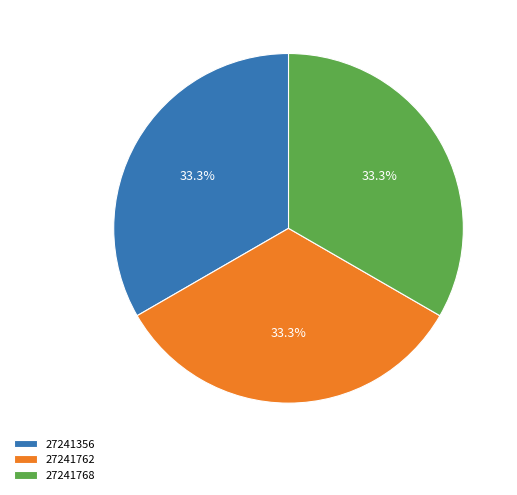

Combined, do 27241762 and 27241356 account for over 50%?

Yes